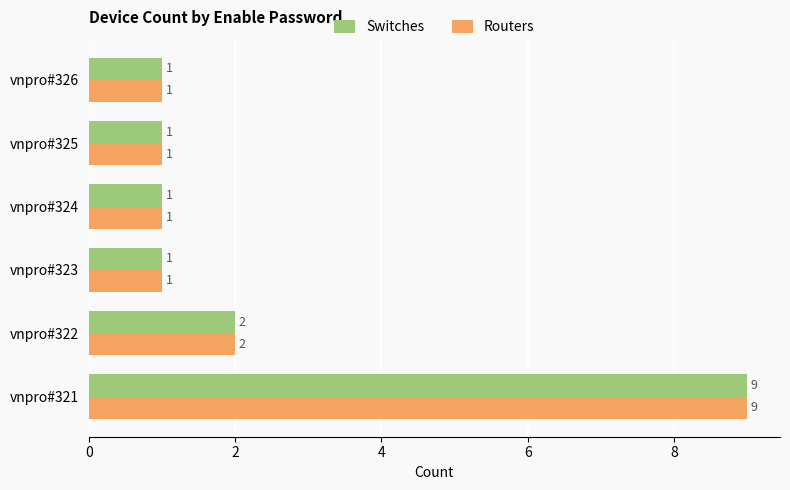

The value of Routers at vnpro#323 is 1. True or false?

True